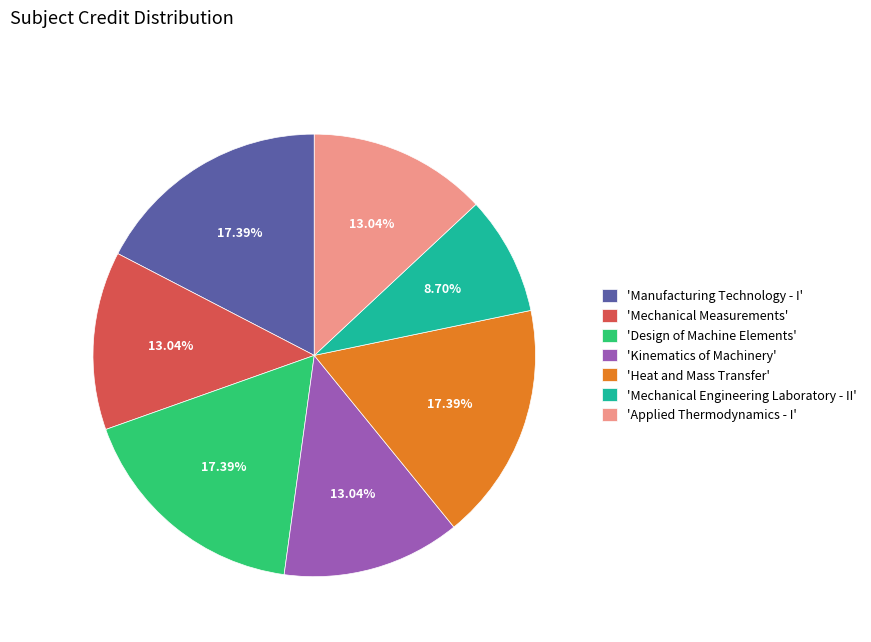

How many segments does this pie chart have?

7